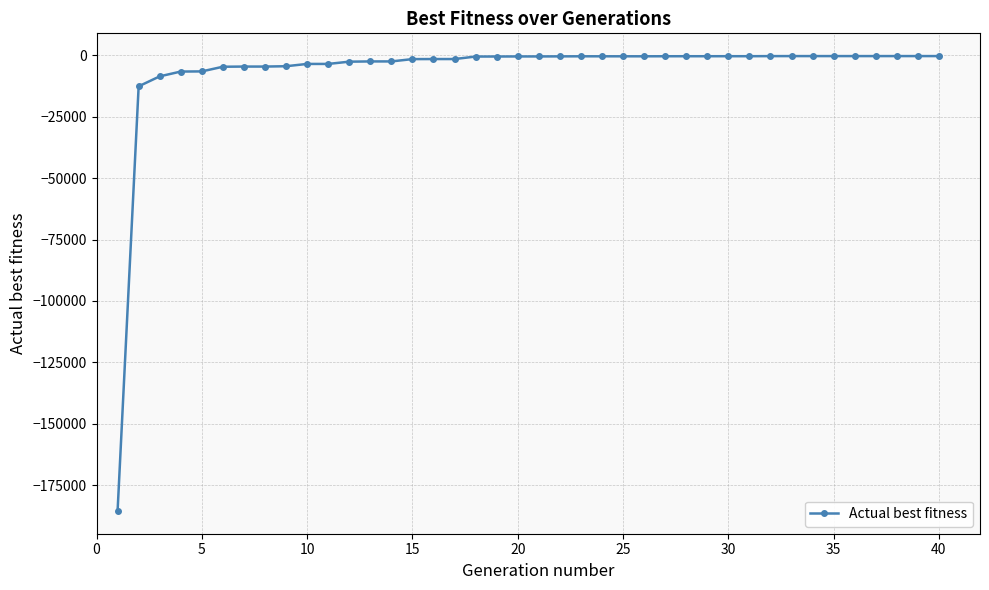

What is the value of the 1st point from the left?

-185445